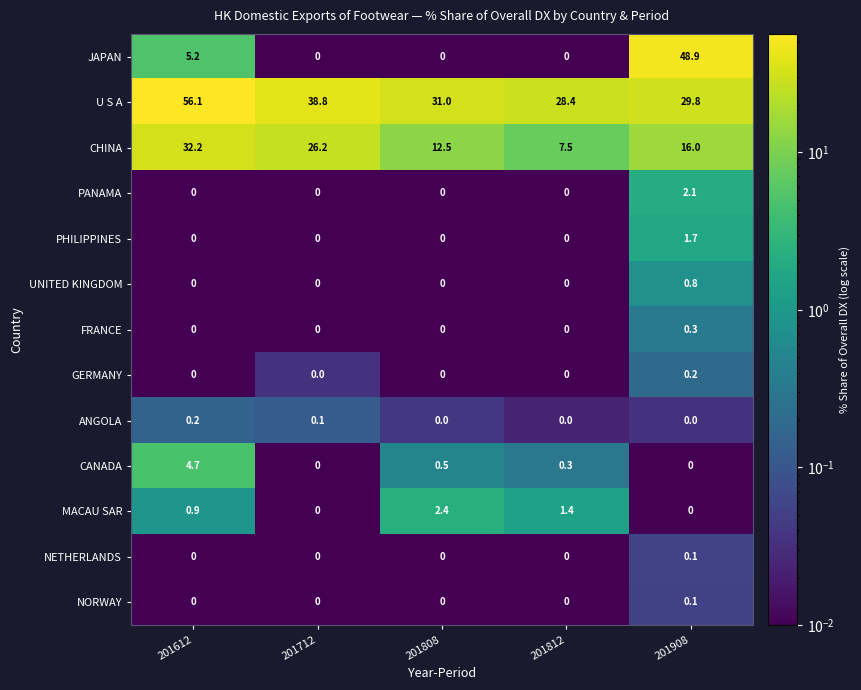

Which label corresponds to the largest value in the chart?

201612